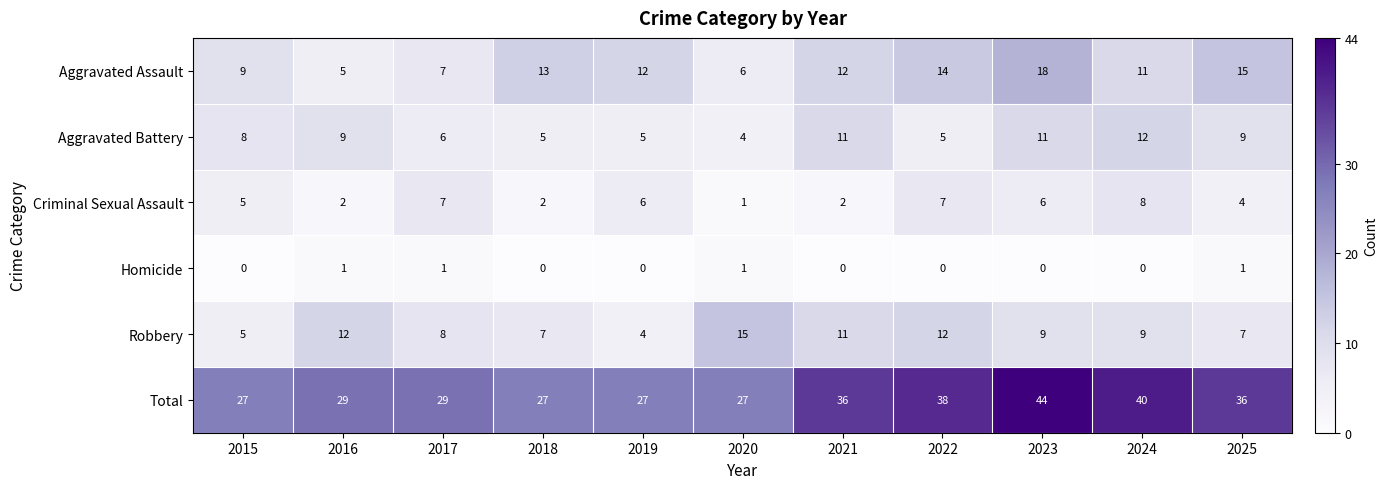

Between 2017 and 2022, which series saw the biggest shift?

Total